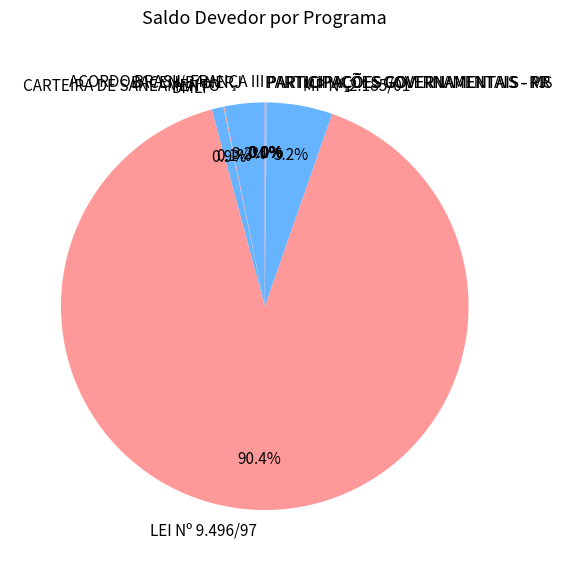

Is the sum of DMLP and MP Nº 2.185/01 greater than half?

No